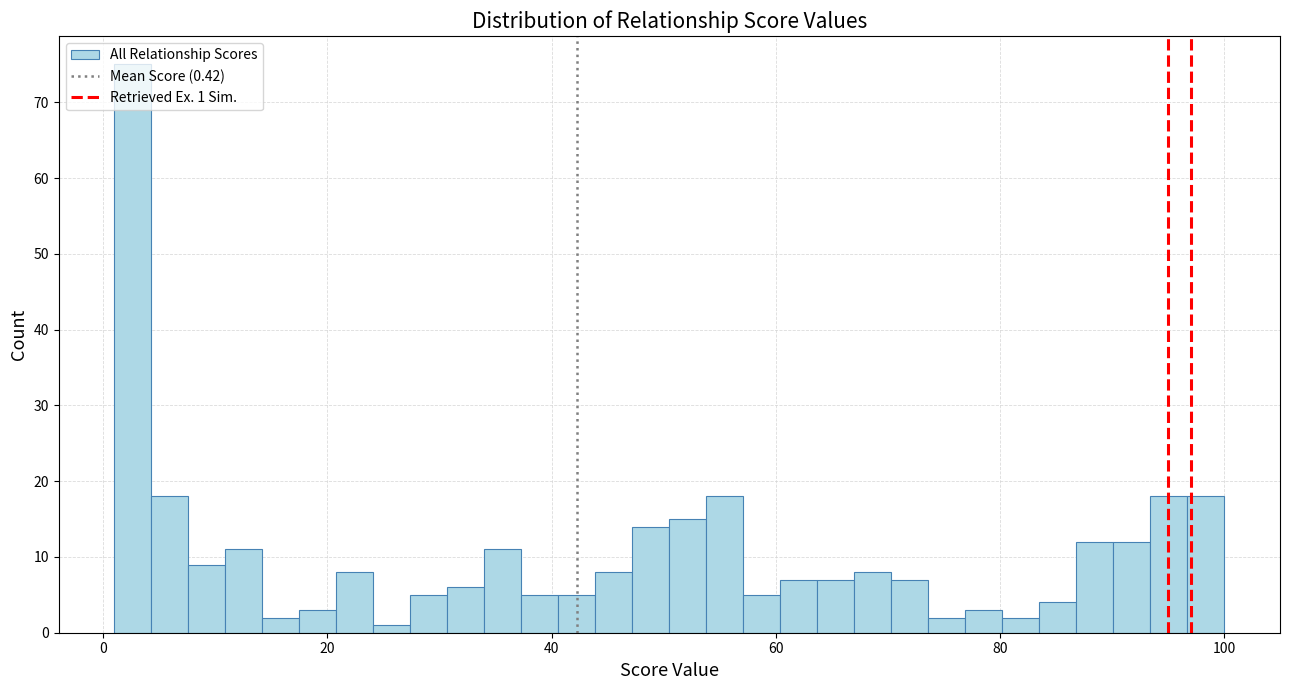

Read against the x-axis, roughly where is the centre of the tallest bar?

2